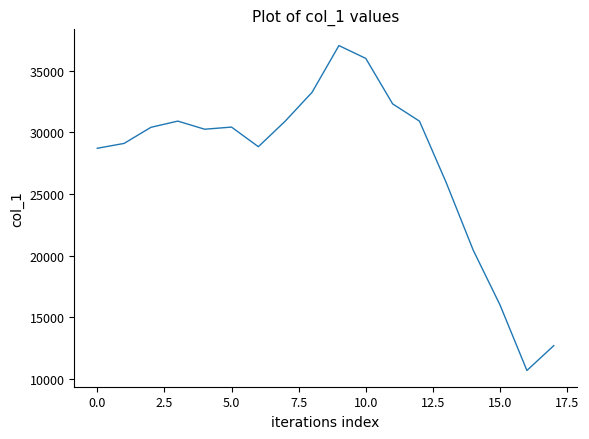

What is the maximum value shown in the chart?

37045